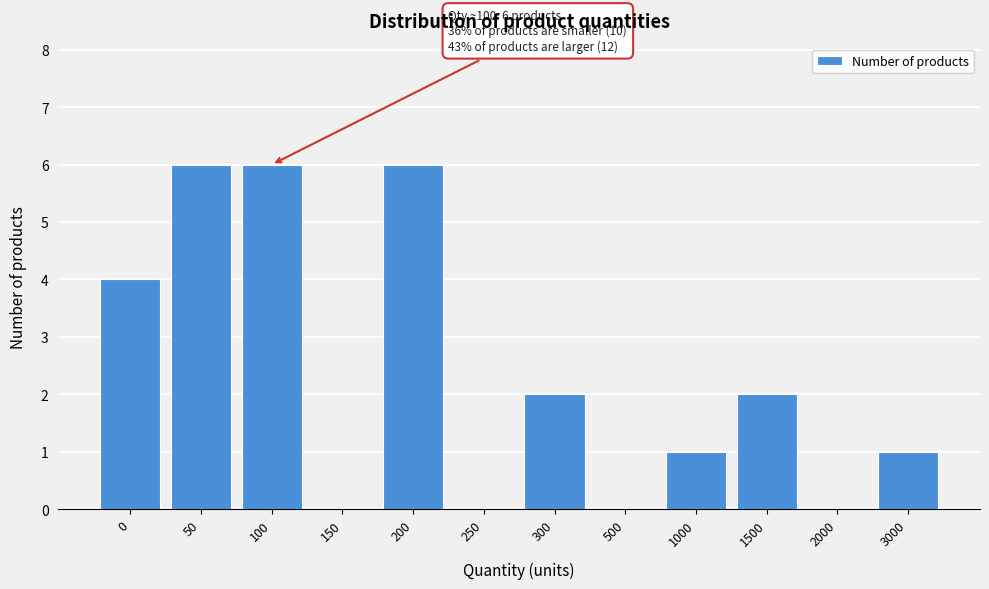

Reading left to right, extract all data points from this chart.

0=4	50=6	100=6	150=0	200=6	250=0	300=2	500=0	1000=1	1500=2	2000=0	3000=1